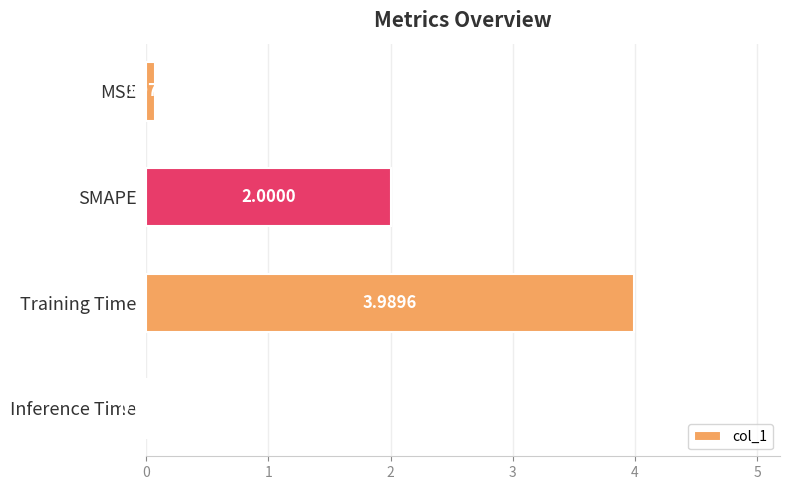

How many data points does each series have?

4